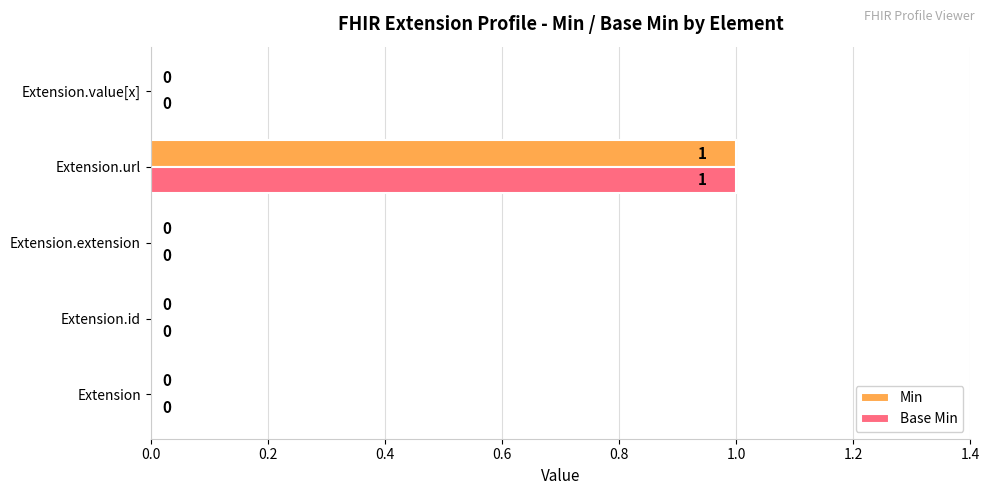

Is it true that Min equals 1 at Extension.id?

False